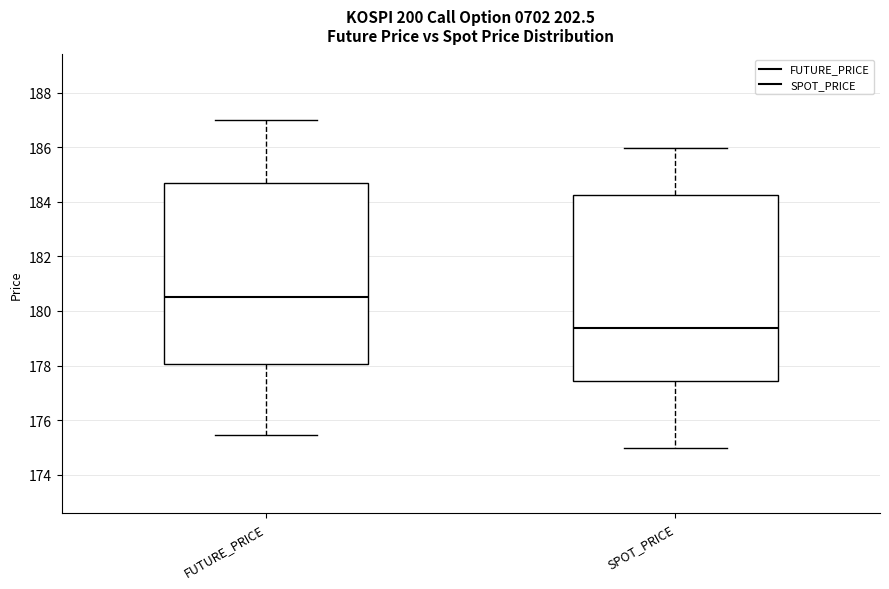

Reading left to right, read every box against the y-axis: the position of its median line, the range the box covers, and the ends of its whiskers. The values are not printed on the chart, so give them approximately, as read against the axis.

FUTURE_PRICE: median 180.6, box 178.0 to 184.8, whiskers 175.4 to 187.0
SPOT_PRICE: median 179.4, box 177.4 to 184.2, whiskers 175.0 to 186.0